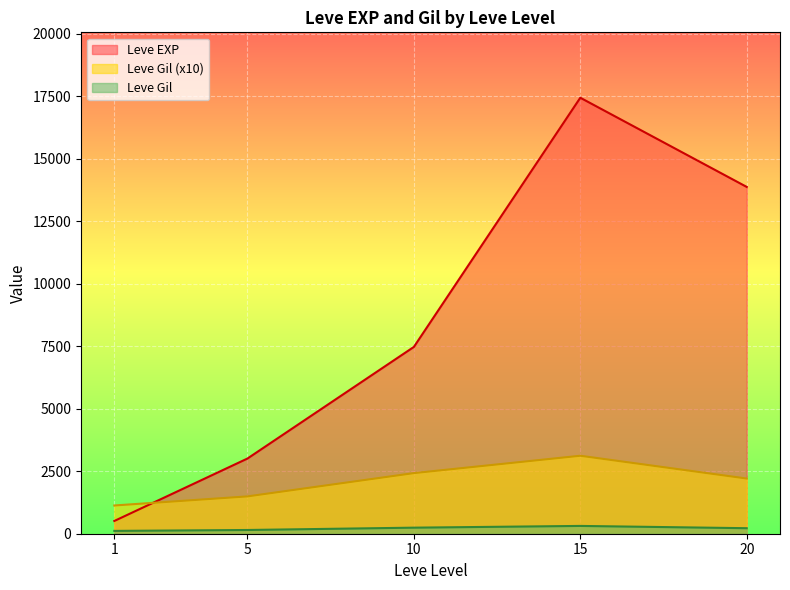

Which category has the lowest value across all series?

1